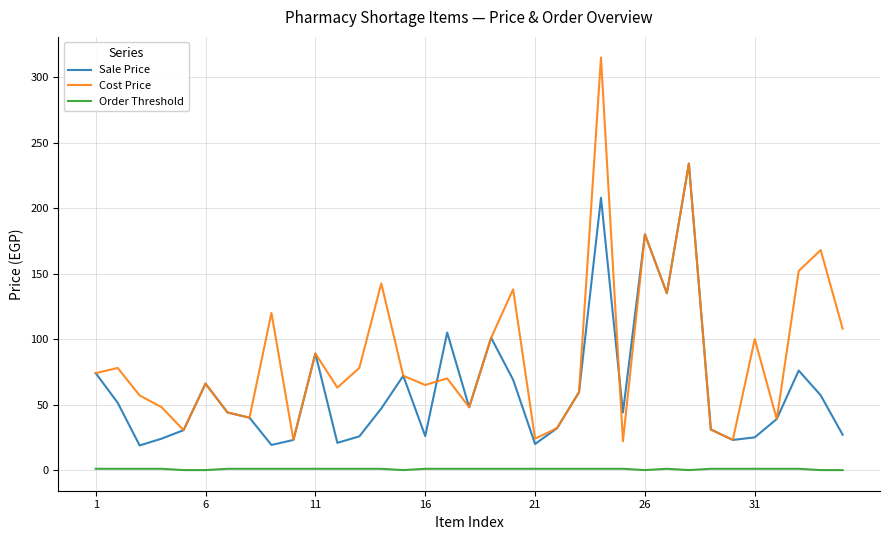

List the series in order of their overall mean, lowest first.

Order Threshold, Sale Price, Cost Price